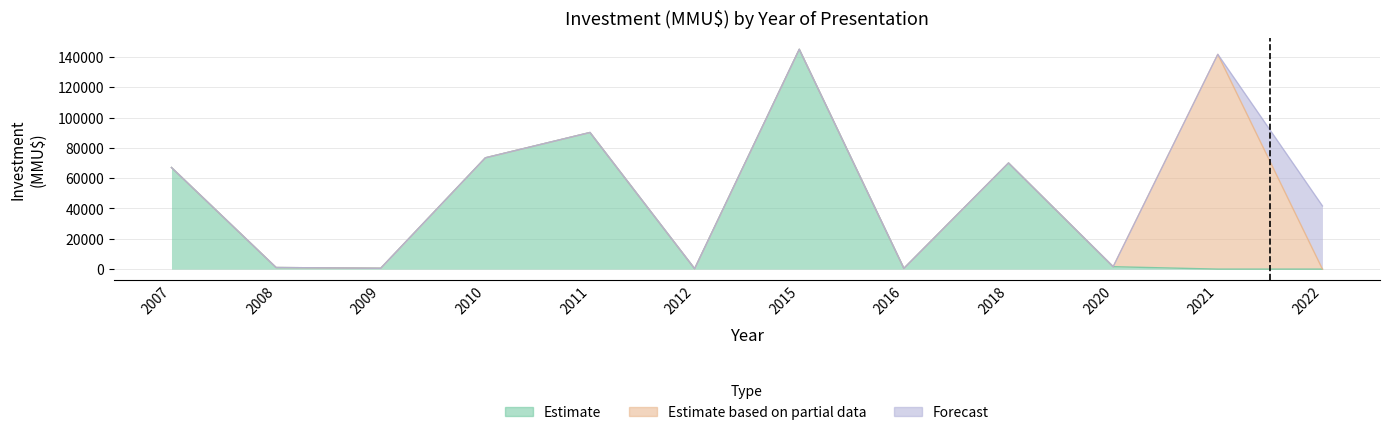

How many lines are shown in the chart?

3